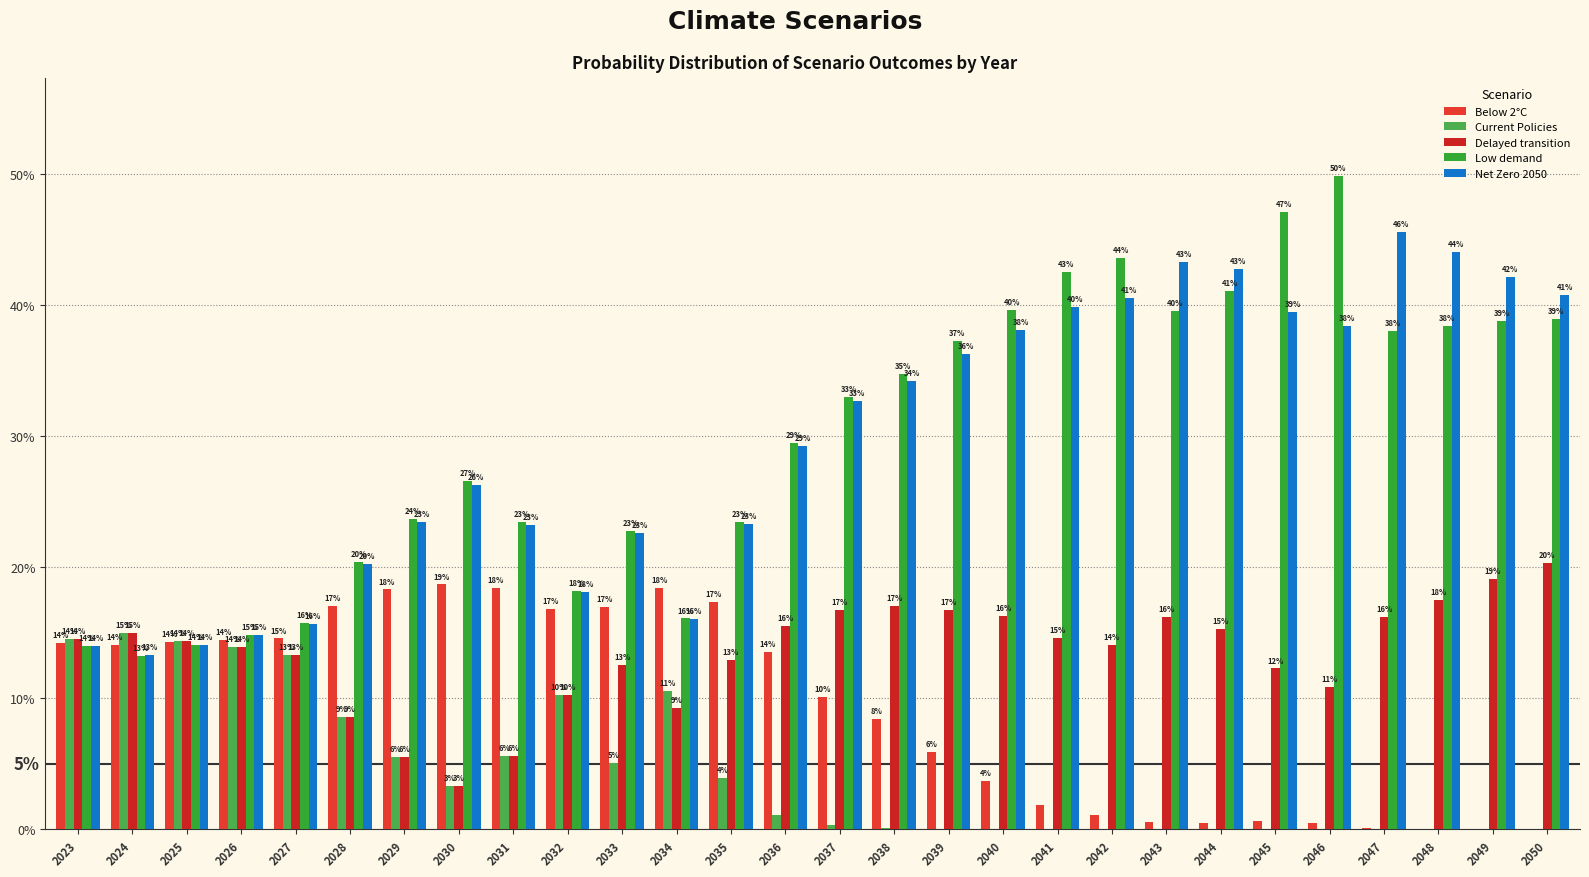

What is the highest value of the Below 2°C series?

0.2